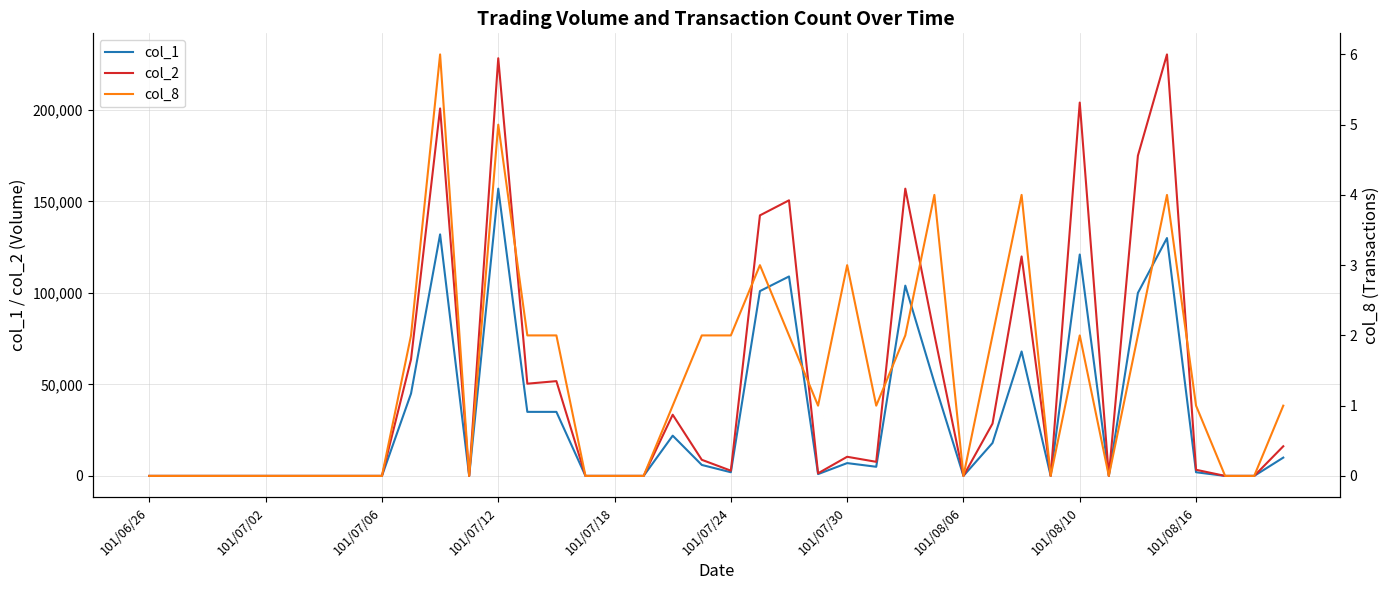

The value of col_2 at 101/06/26 is 0. True or false?

True